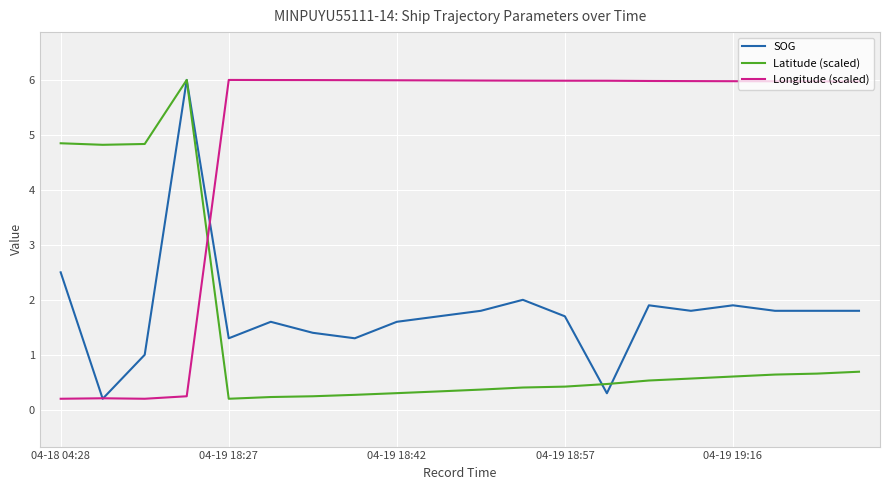

At how many categories does at least one series exceed 4?

20